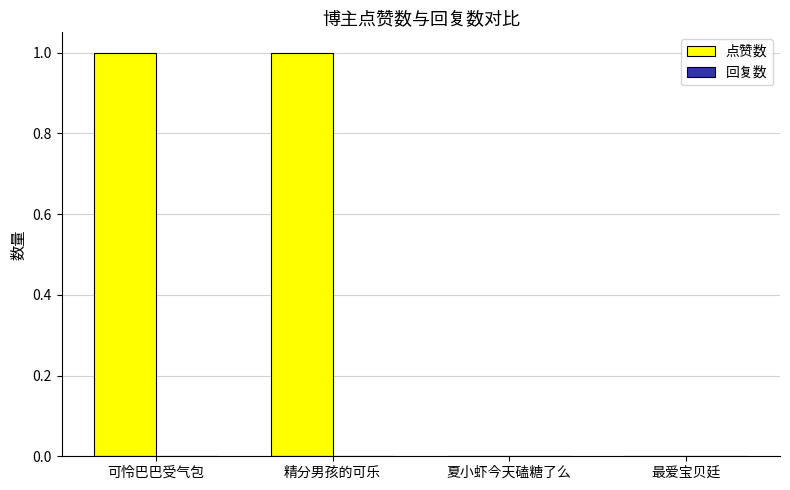

Reading right to left, what are all the values shown in this chart?

最爱宝贝廷=0	夏小虾今天磕糖了么=0	精分男孩的可乐=1	可怜巴巴受气包=1